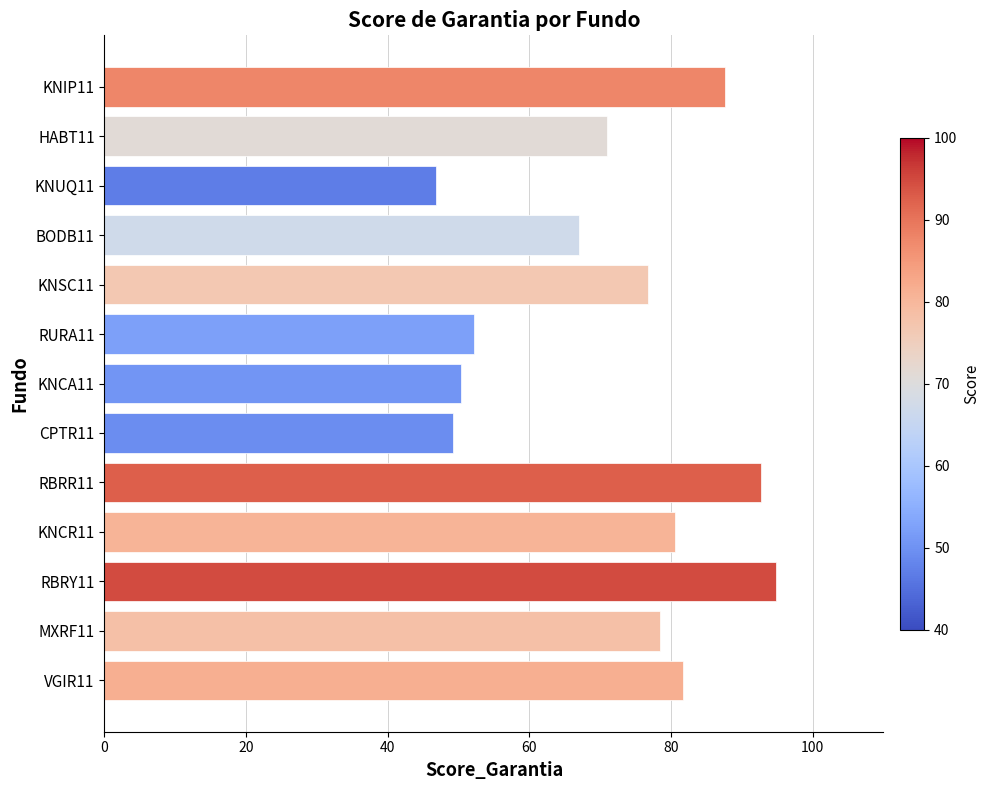

Which label corresponds to the largest value in the chart?

RBRY11